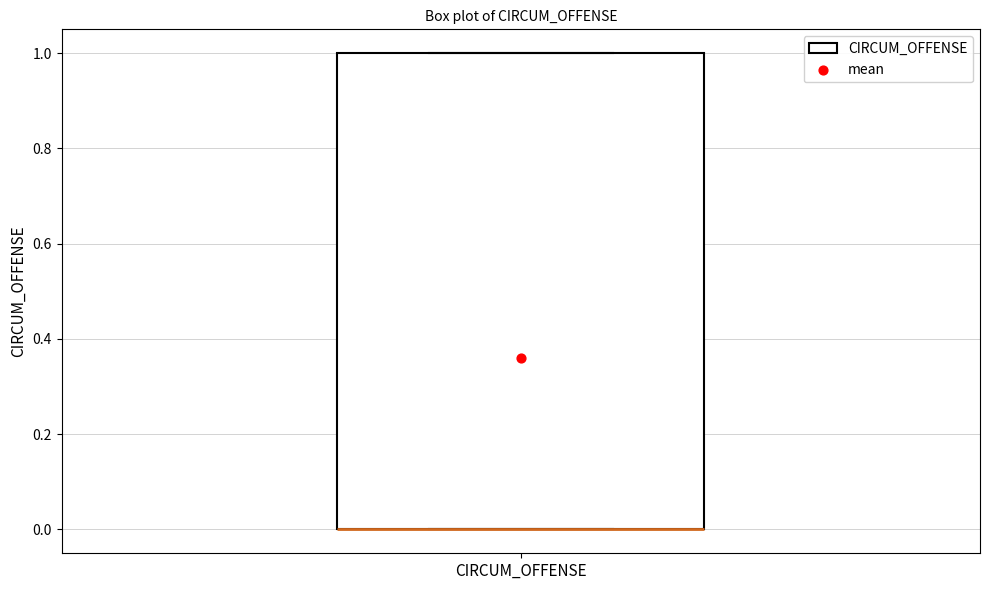

Where is the lower edge of the box for CIRCUM_OFFENSE on the y-axis? The values are not printed on the chart, so give them approximately, as read against the axis.

0